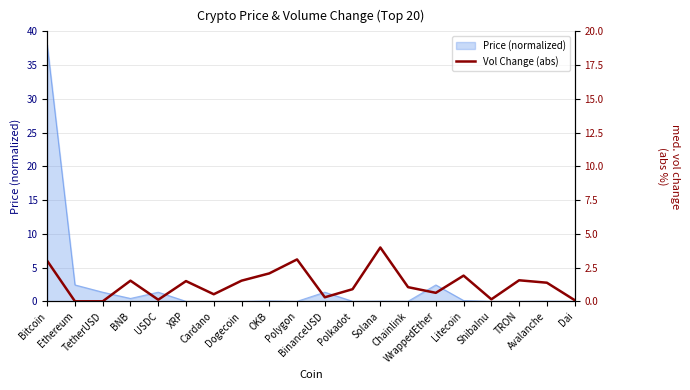

At which category does the data reach its first local peak?

BNB